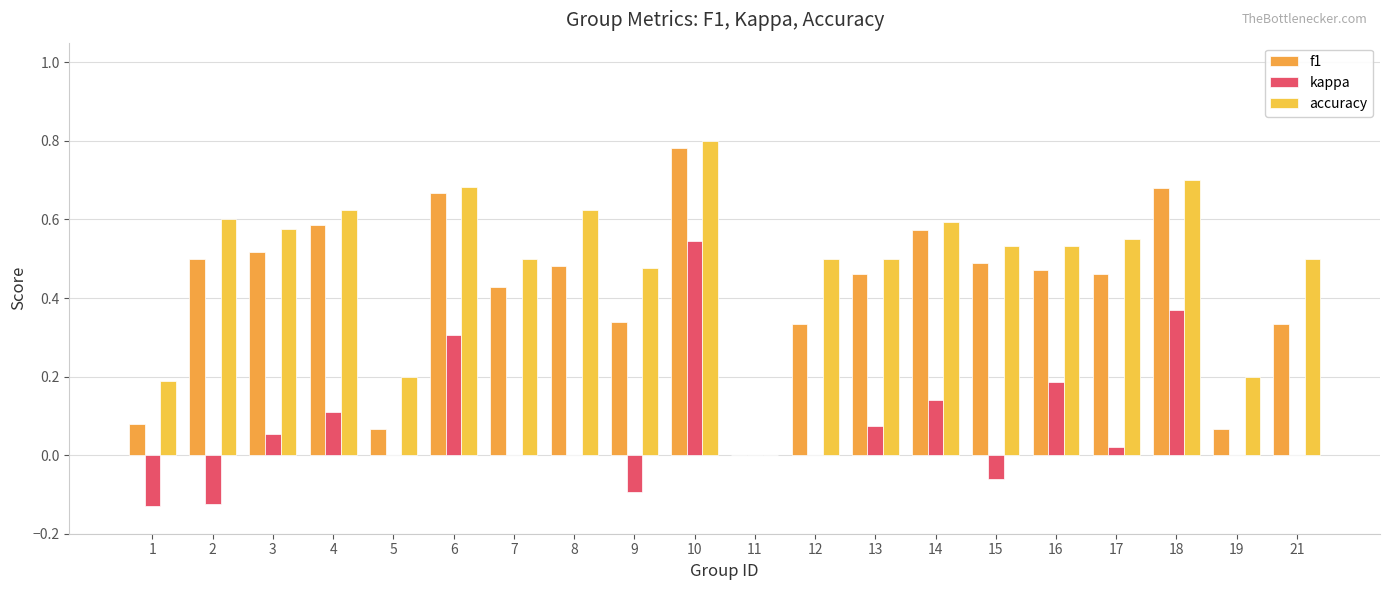

What are all the series names shown in the legend?

f1, kappa, accuracy